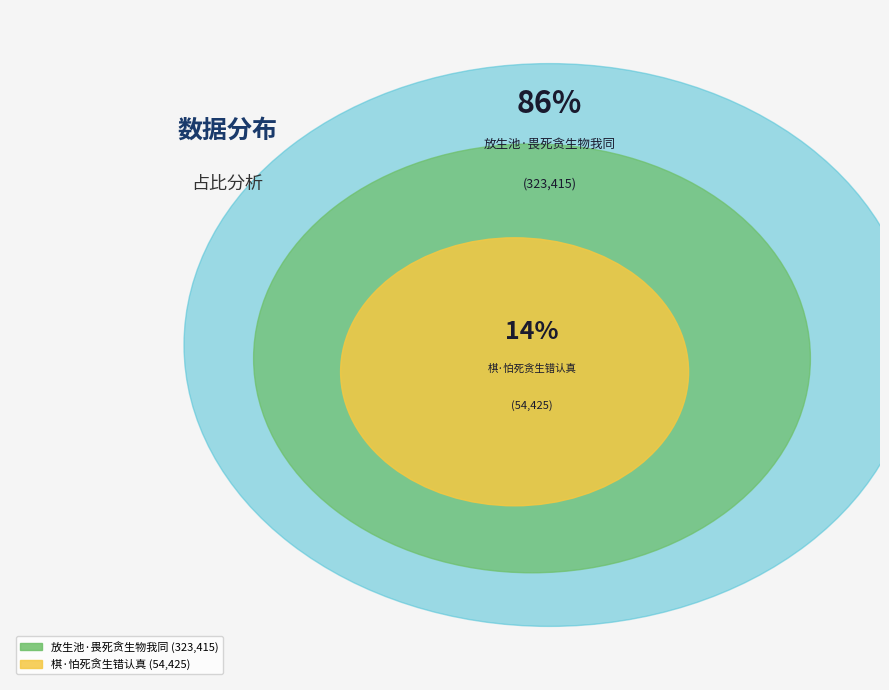

Count the number of slices in the pie.

2